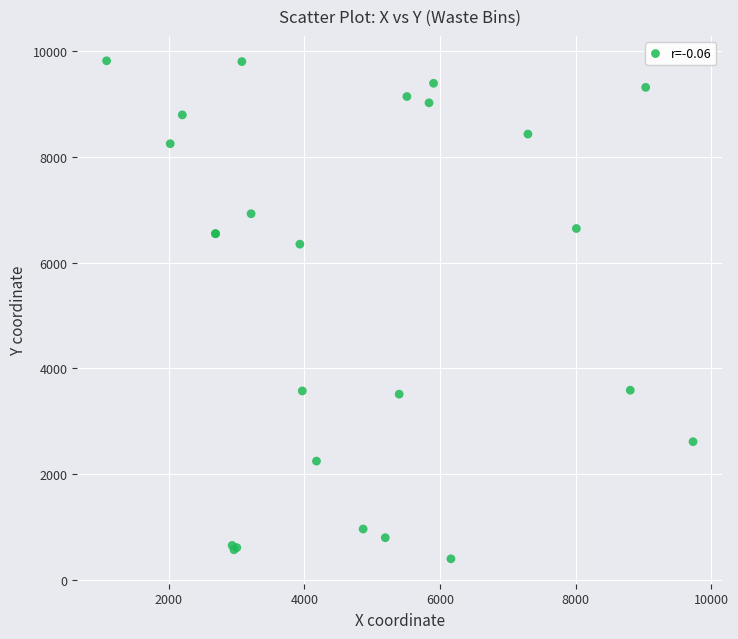

What Y value in the scatter plot is closest to 5108?

6348